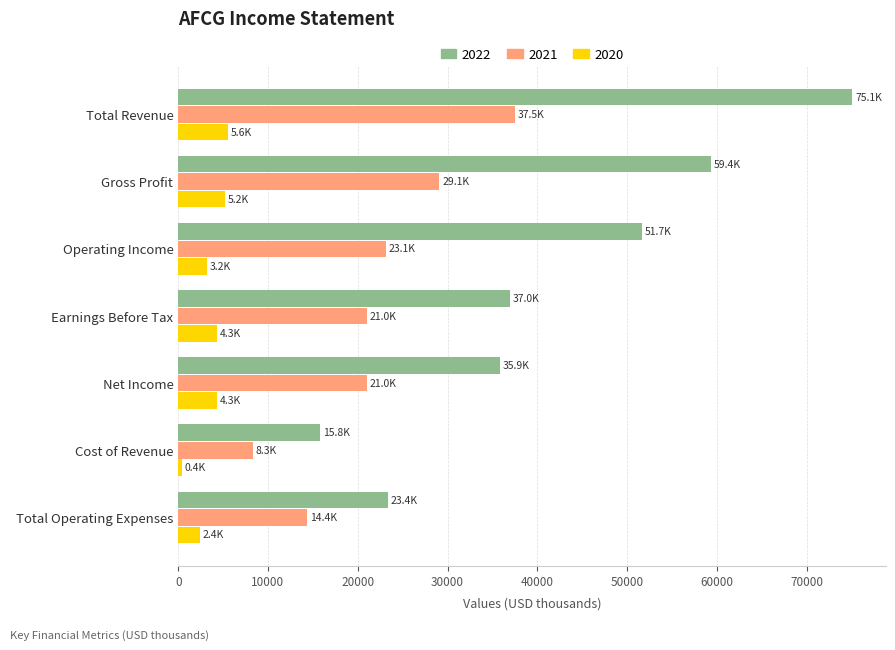

Rank the series by their maximum value, from highest to lowest.

2022, 2021, 2020